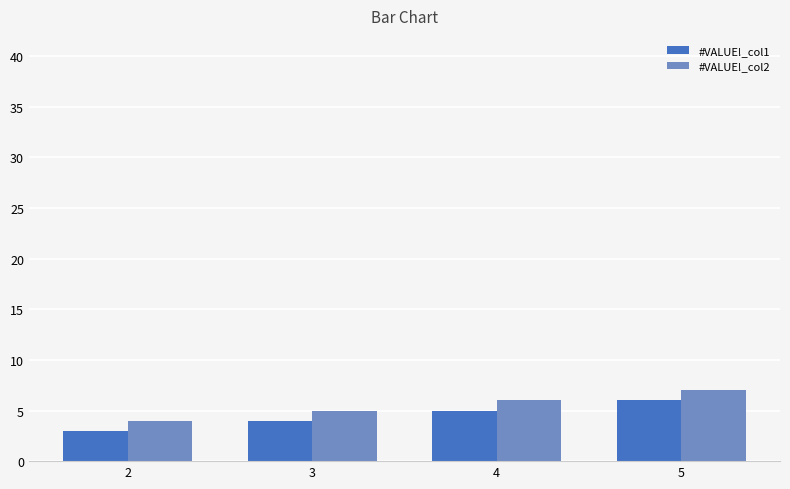

Is the value of #VALUE!_col2 at 2 greater than the value of #VALUE!_col1 at 4?

No